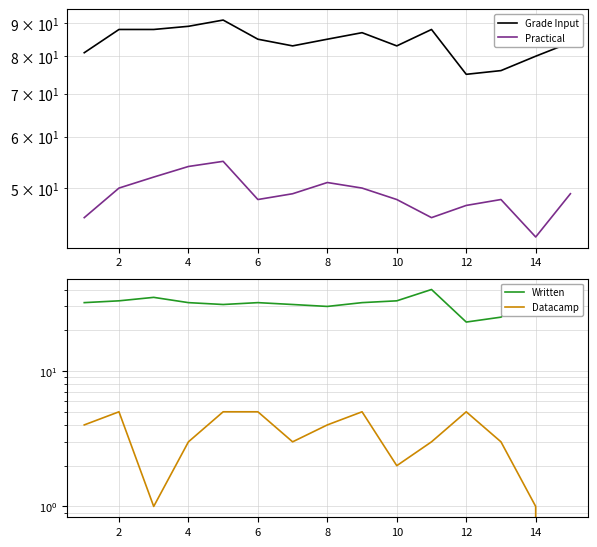

At which category does the chart reach its minimum across all series?

14